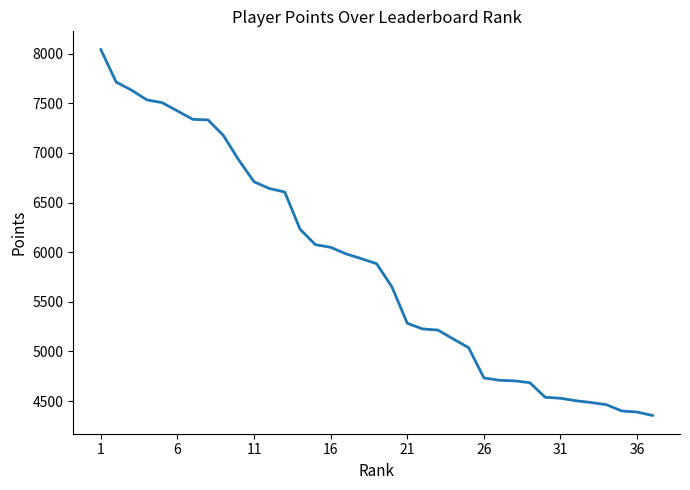

What is the greatest value displayed?

8040